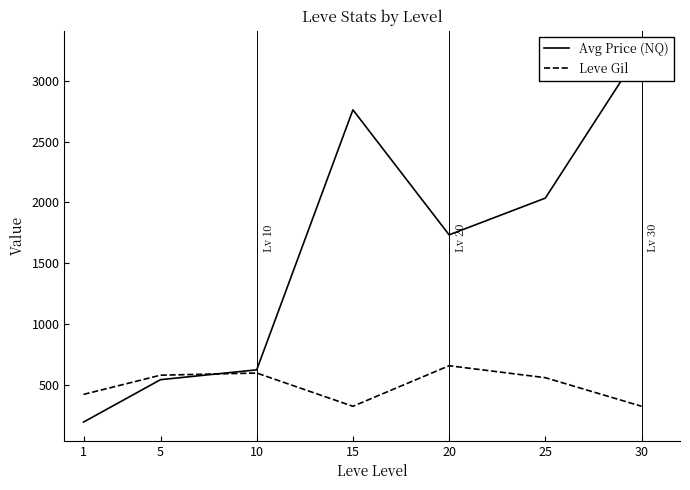

What are all the series names shown in the legend?

Avg Price (NQ), Leve Gil